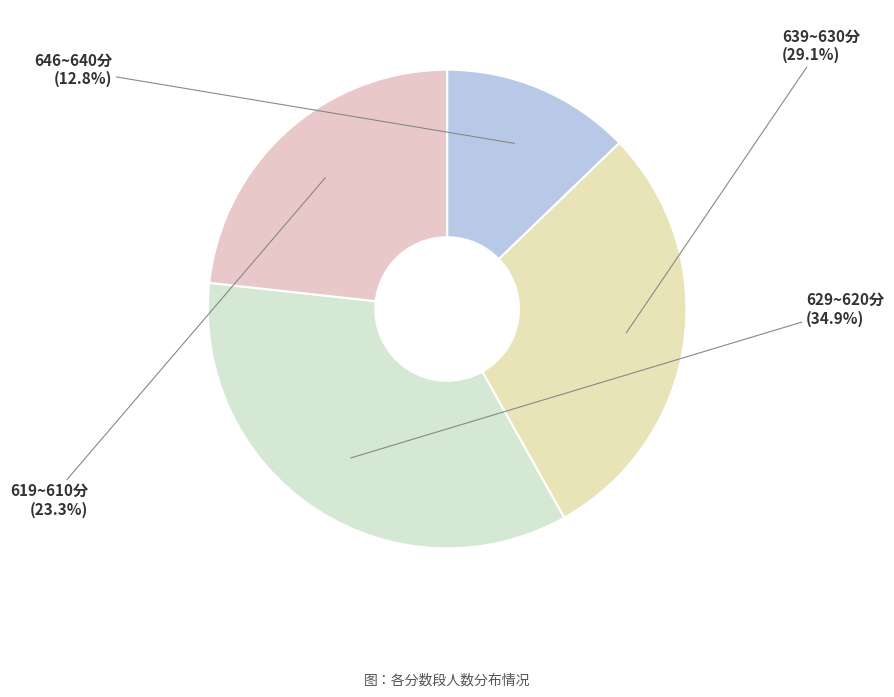

Is there a majority slice in this chart?

No